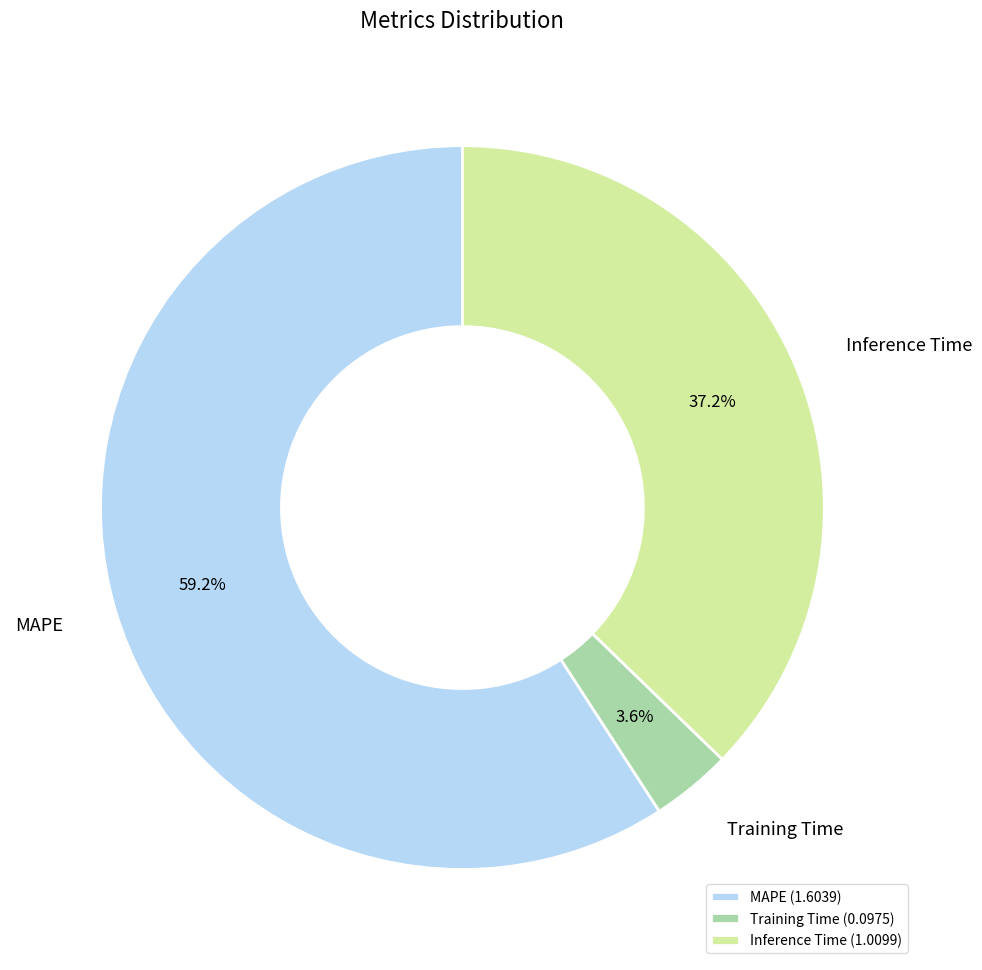

Is it true that MAPE is 59% of the pie?

True